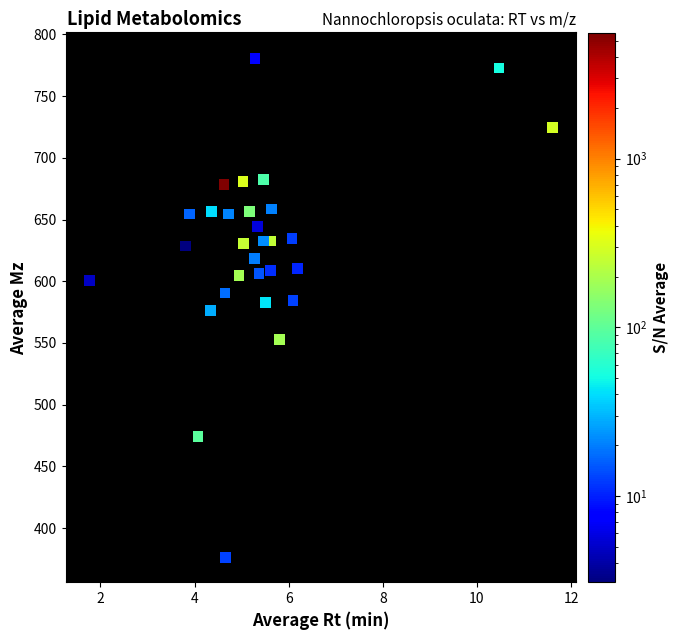

What is the range of Y values (max minus min)?

404.2